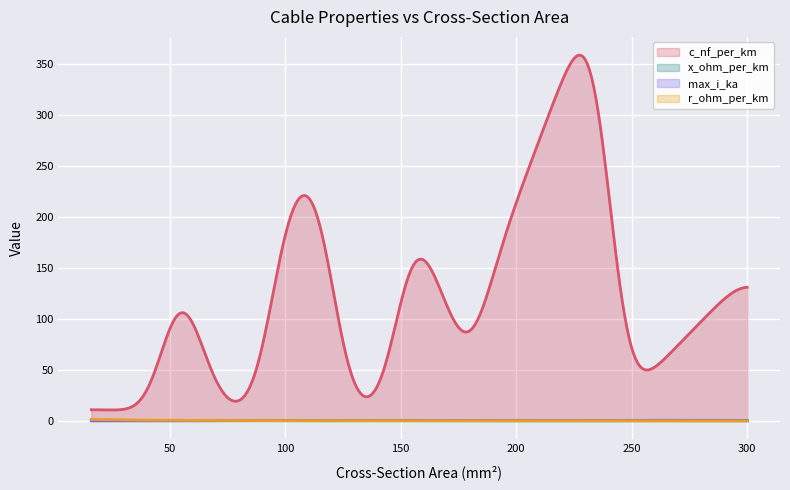

Rank the series by their maximum value, from lowest to highest.

x_ohm_per_km, max_i_ka, r_ohm_per_km, c_nf_per_km